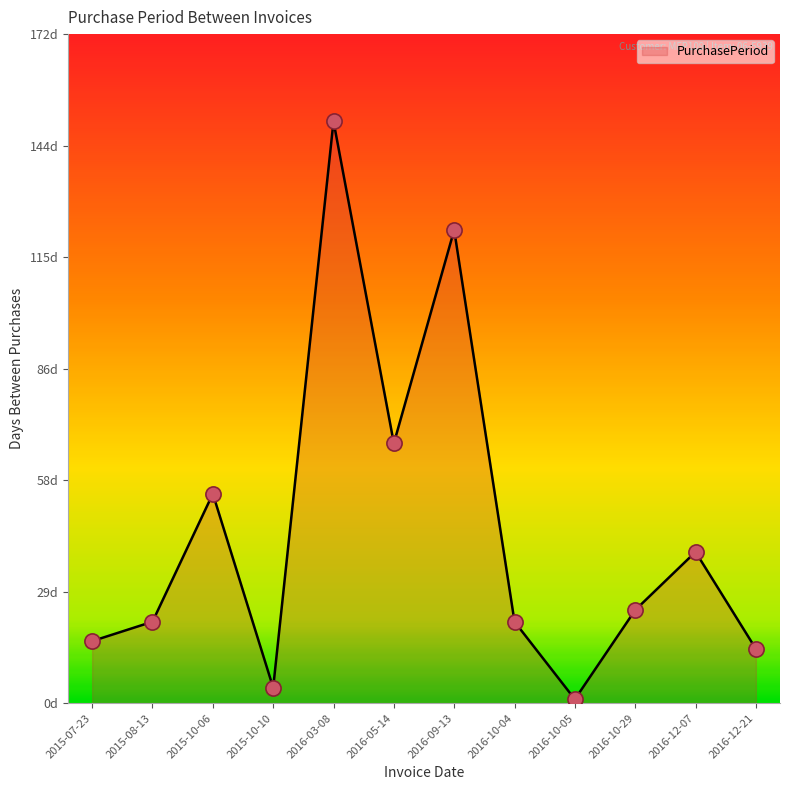

Is this an area chart (filled region under the line)?

Yes